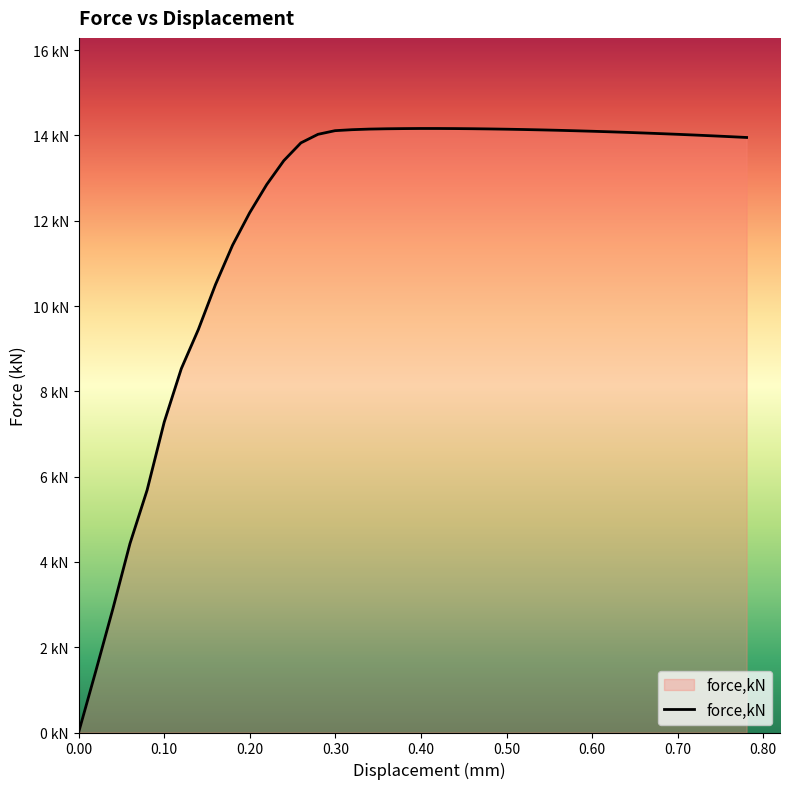

True or false: there are more than 0 points higher than both neighbors.

True